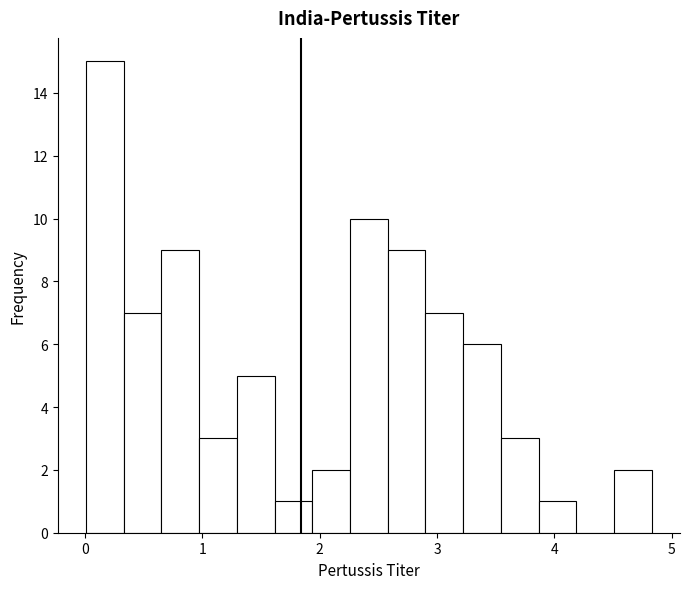

Around what value on the x-axis is the tallest bar? Give the approximate position of its centre, as read against the axis.

0.2